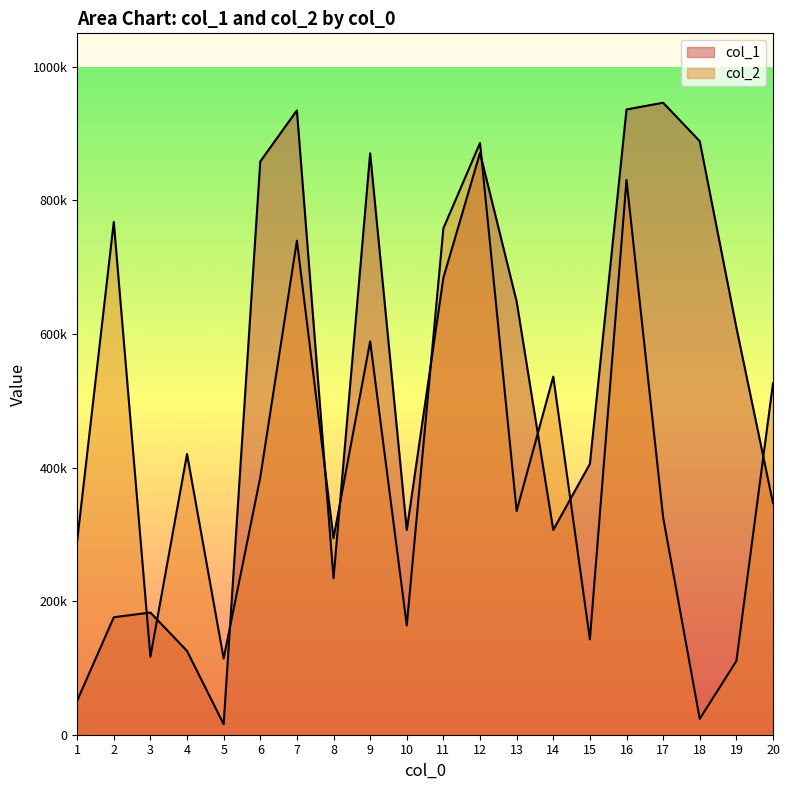

The value of col_2 at 12 is 534480. True or false?

False